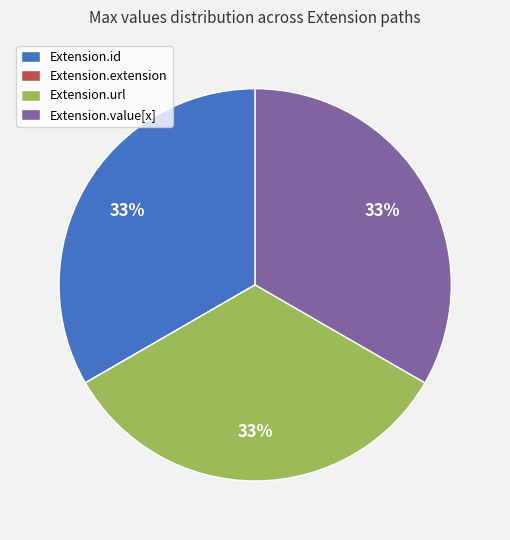

True or false: Extension.id accounts for 33% of the total.

True